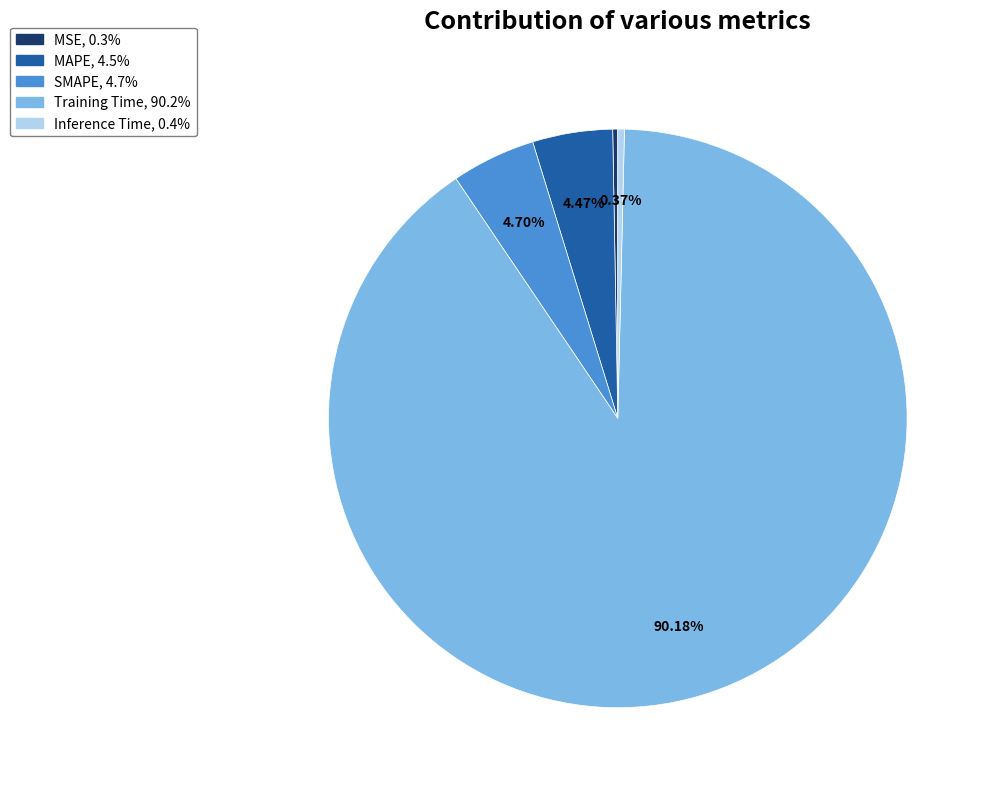

Do SMAPE and MSE together represent more than half of the pie?

No